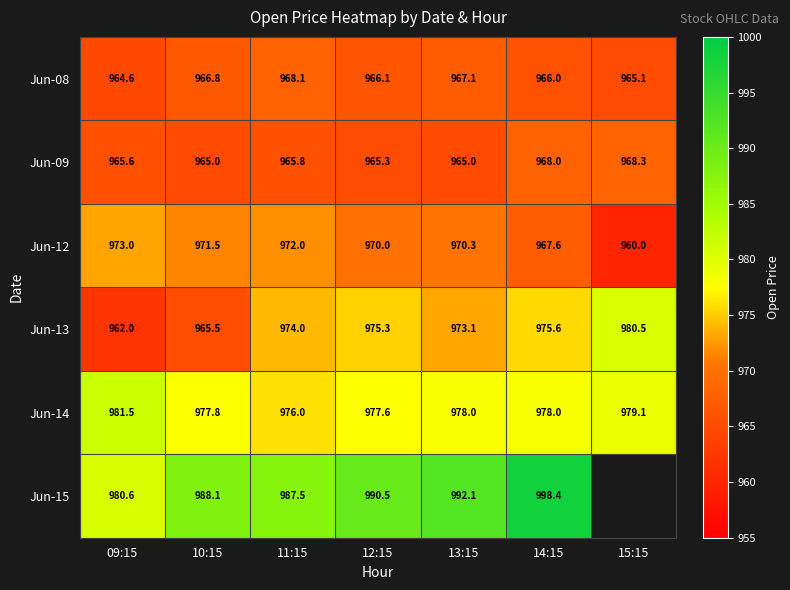

Is the value of Jun-09 at 12:15 greater than the value of Jun-08 at 09:15?

Yes